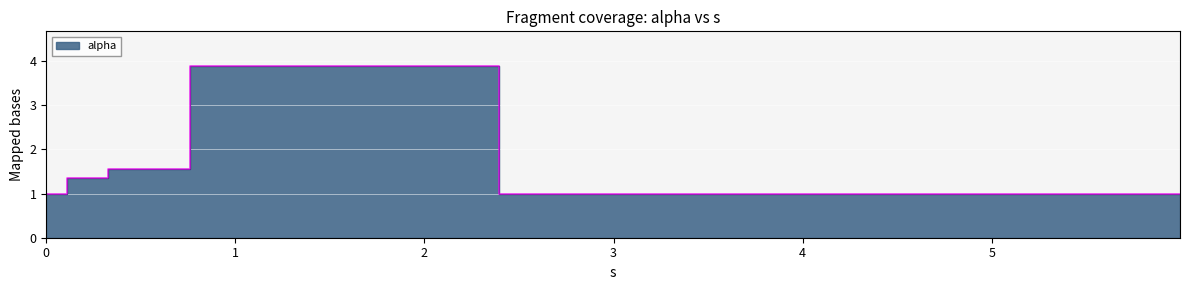

At which category does the chart reach its minimum across all series?

0.10752424368634372